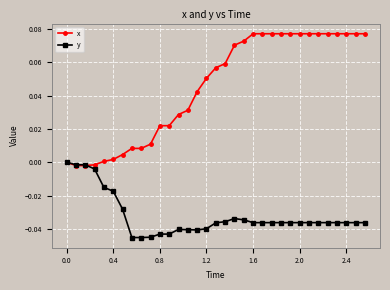

Is this an area chart (filled region under the line)?

No